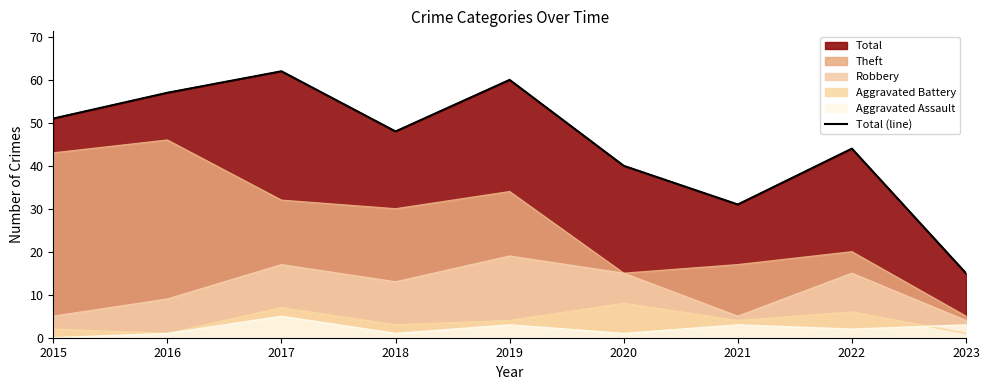

The value at 2022 is 44. True or false?

True